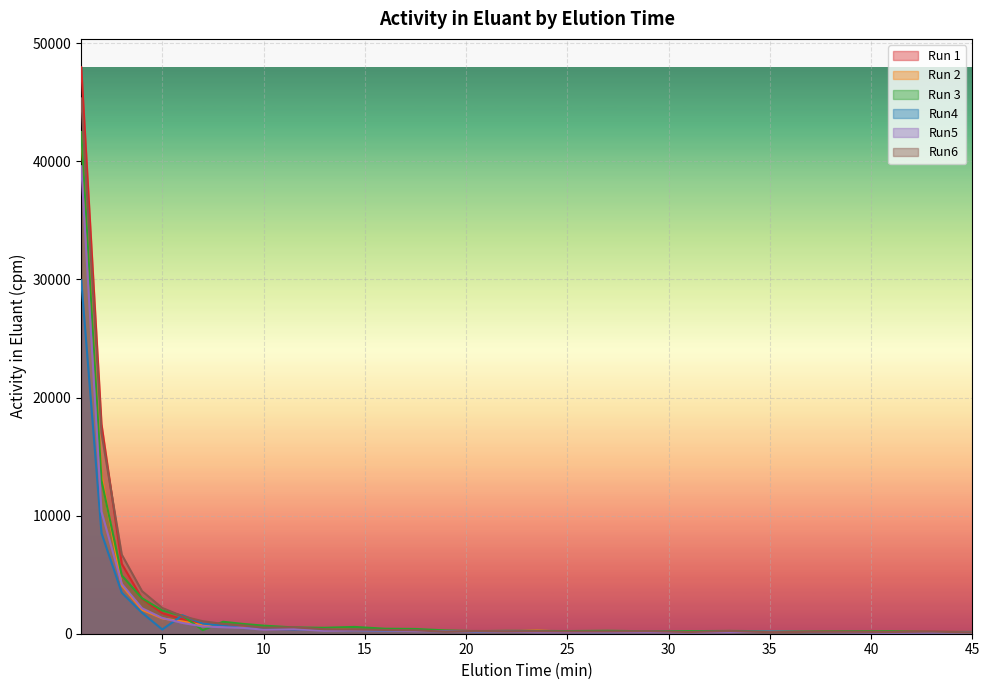

What is the maximum value shown in the chart?

47976.6